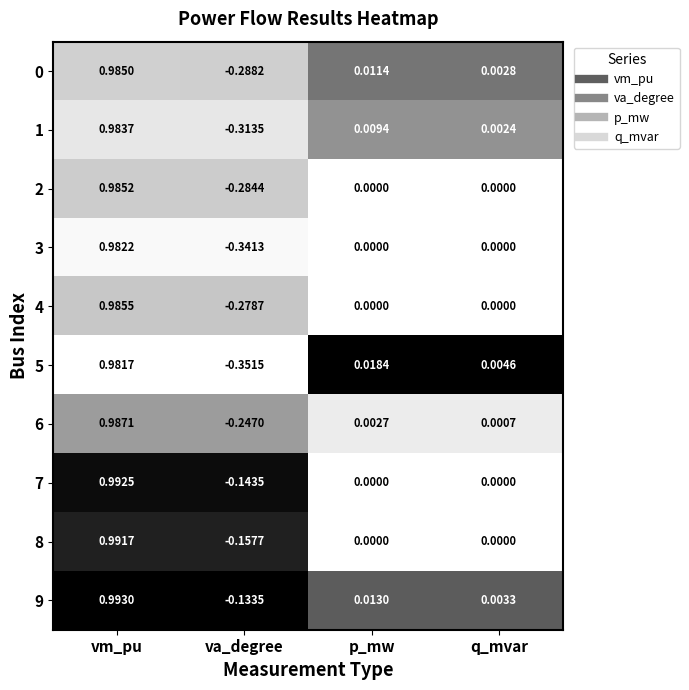

Which category has the highest value in the 1 series?

vm_pu